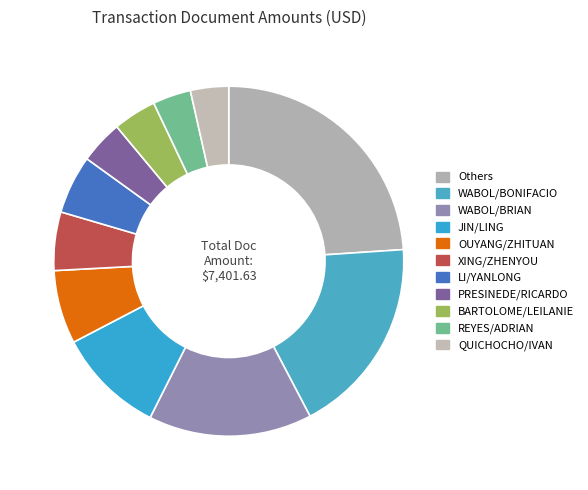

Is there a majority slice in this chart?

No